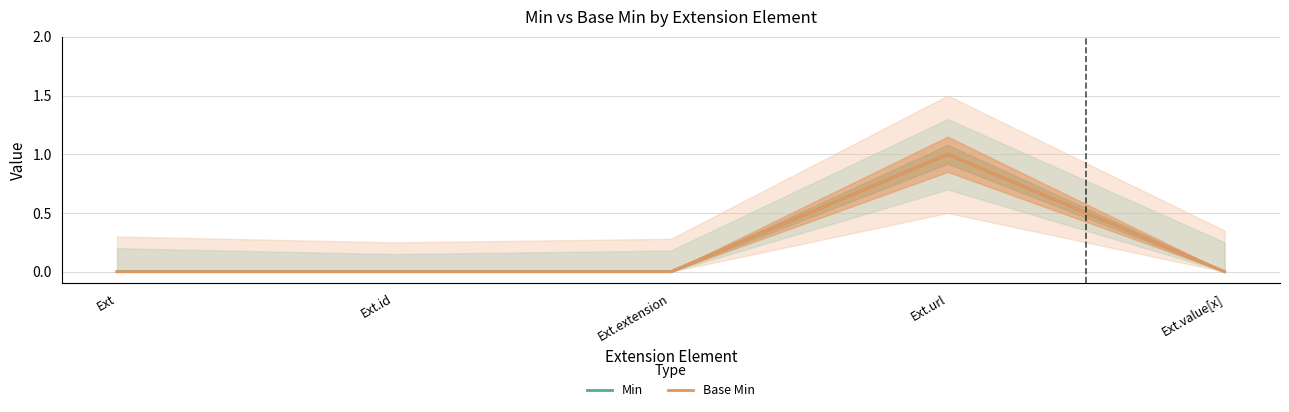

What are all the series names shown in the legend?

Min, Base Min